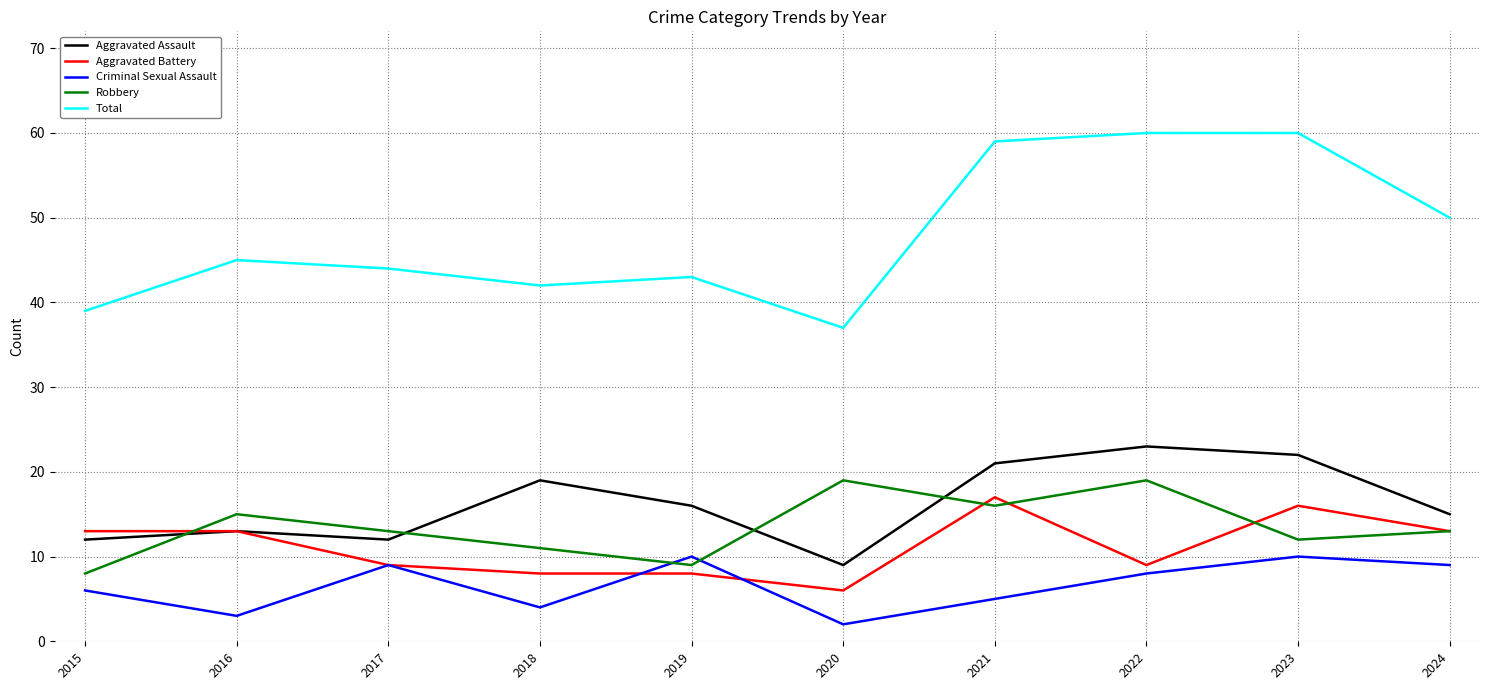

What is the minimum value for Total?

37